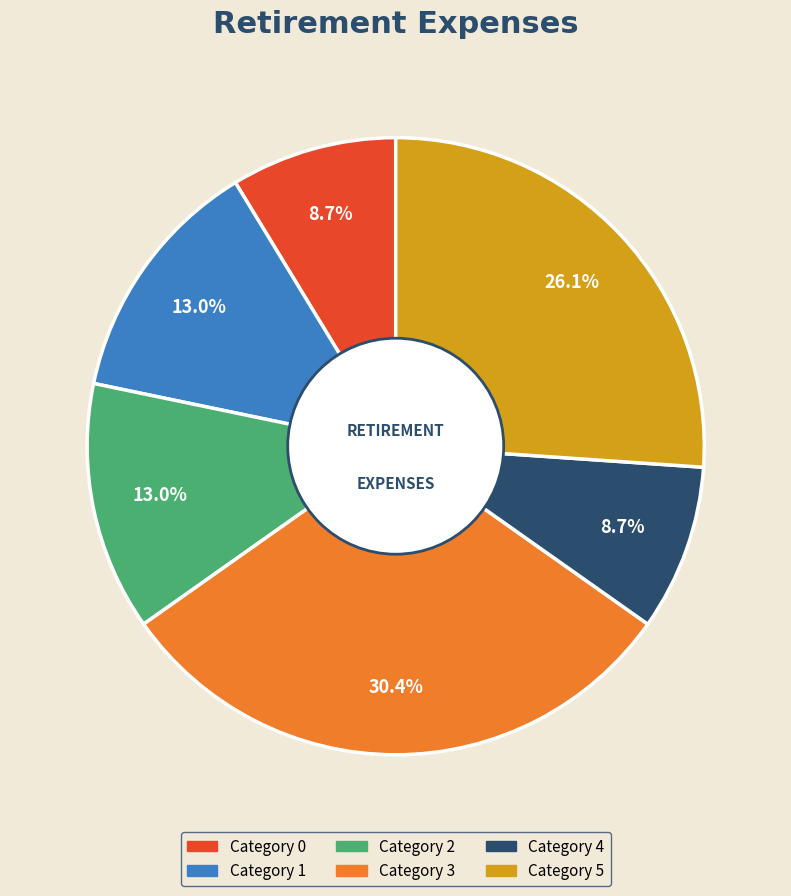

Is there a majority slice in this chart?

No